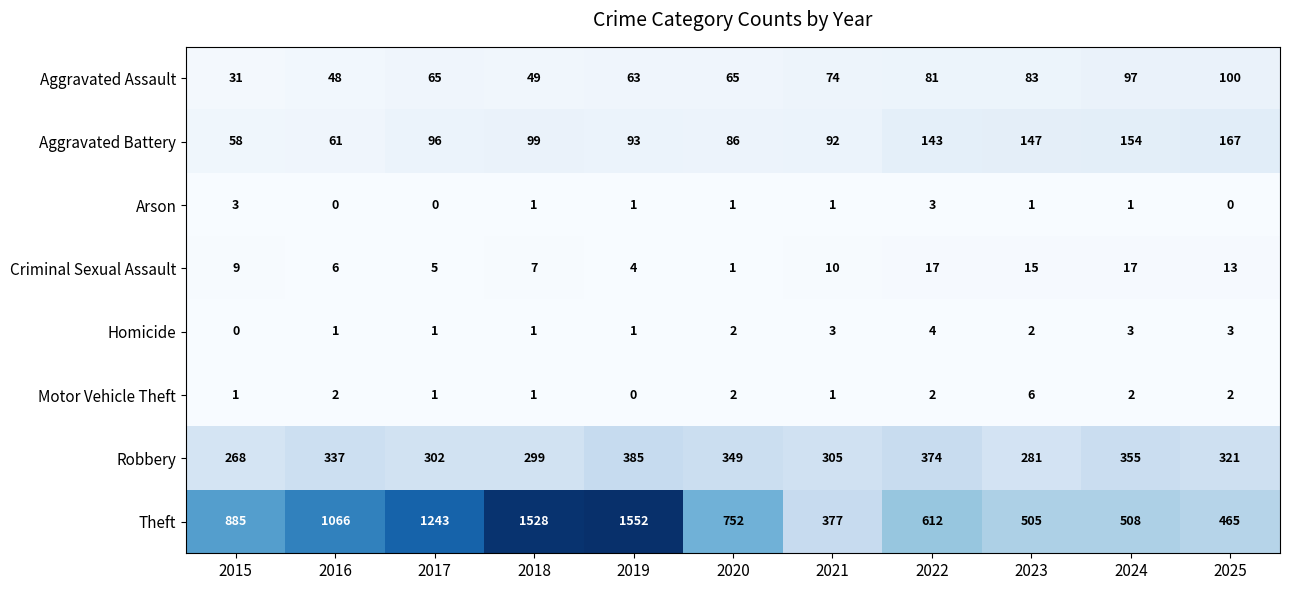

Which series changed the most between 2015 and 2018?

Theft